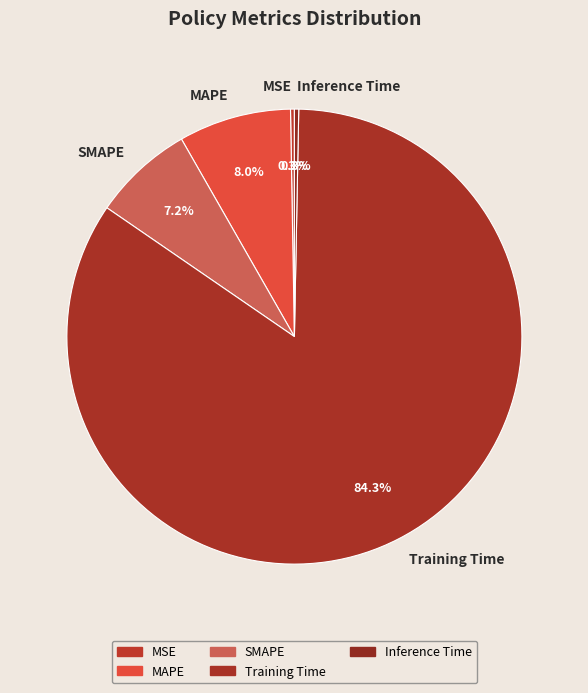

To the nearest percent, what is the difference between the largest and smallest slice percentages?

84%